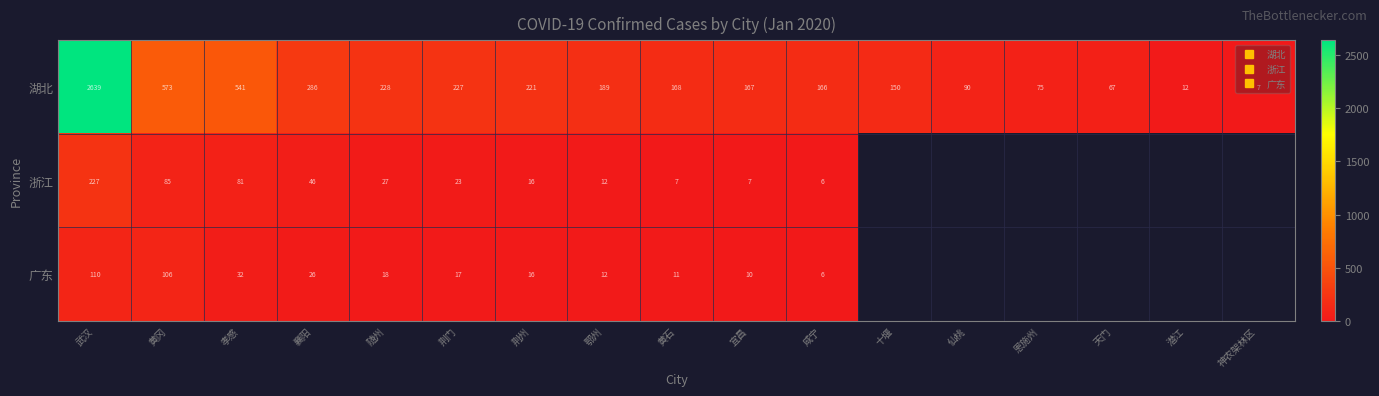

Which series has the widest spread of values?

湖北